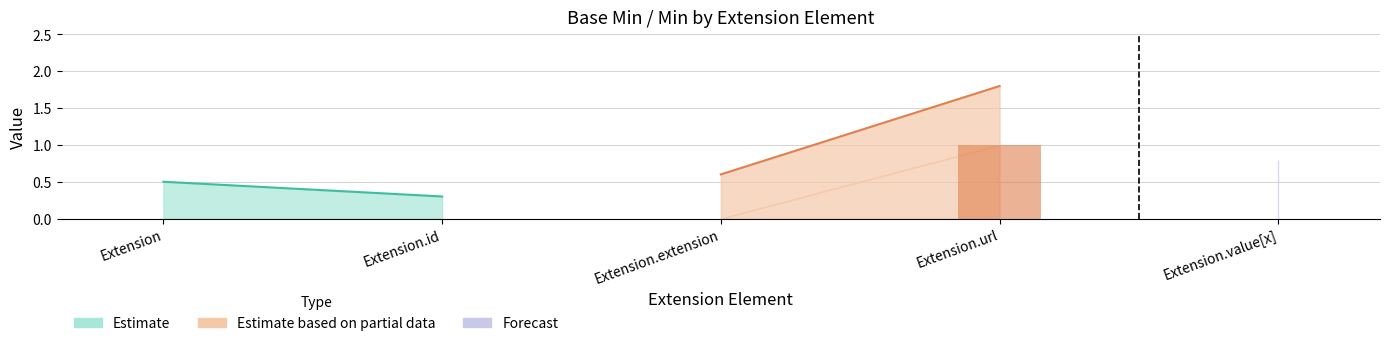

Is it true that Min equals 1 at Extension.url?

True